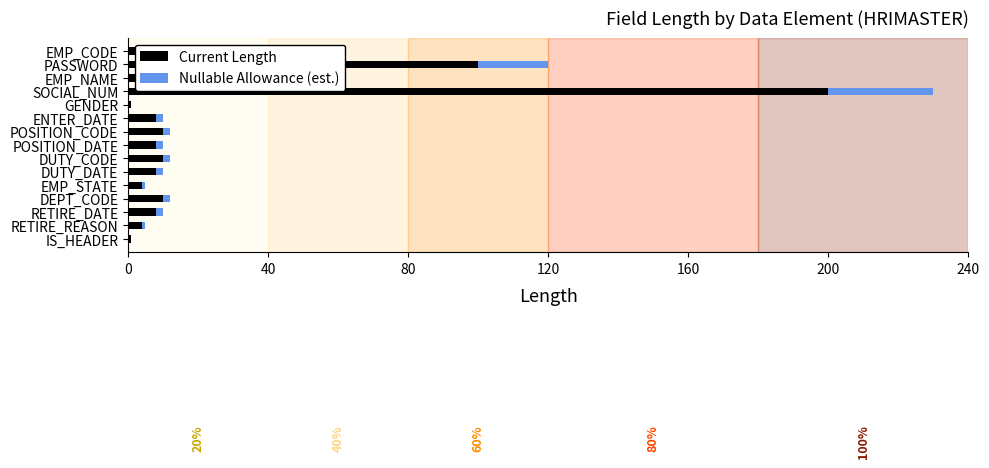

At which category is the sum across all series the highest?

SOCIAL_NUM